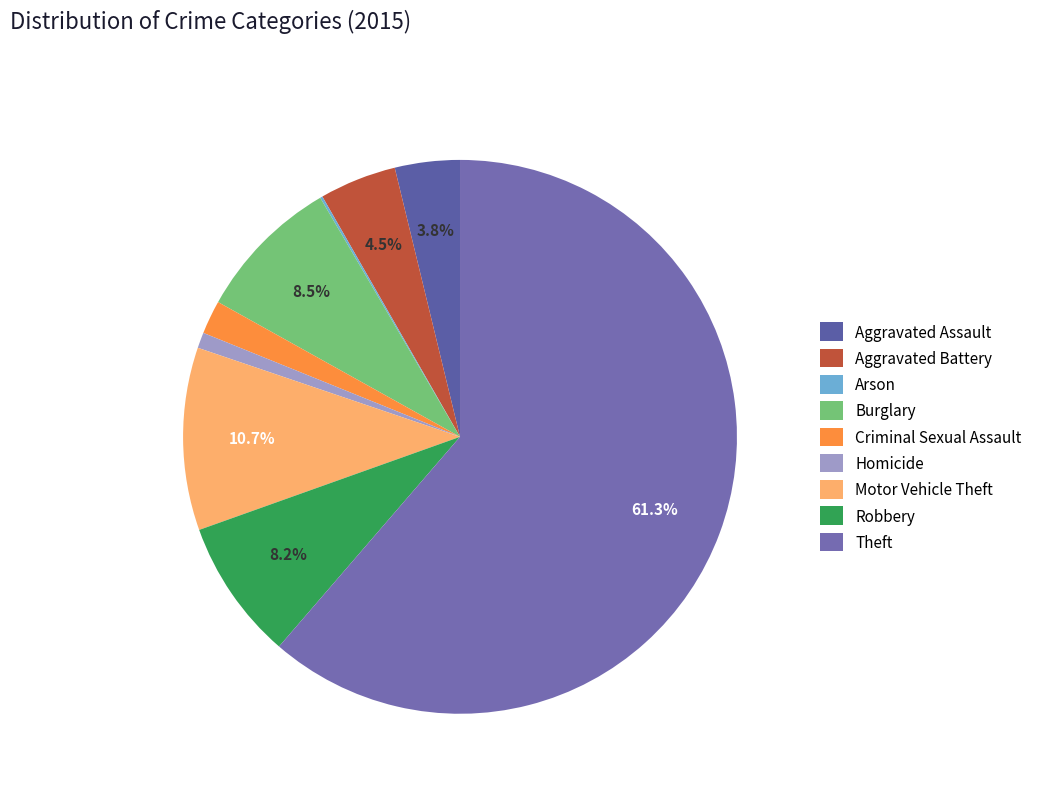

Count the number of slices in the pie.

9